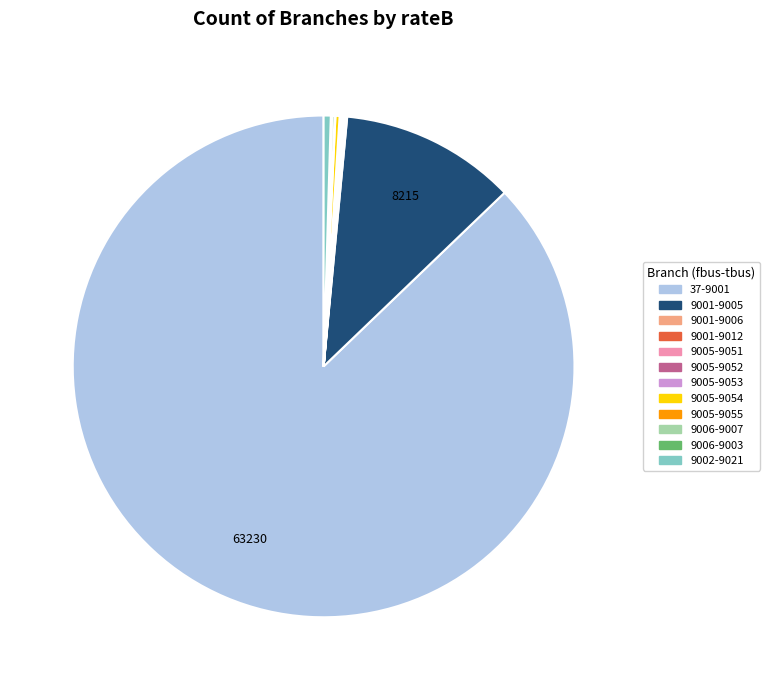

Is there any slice that represents more than half of the pie?

Yes